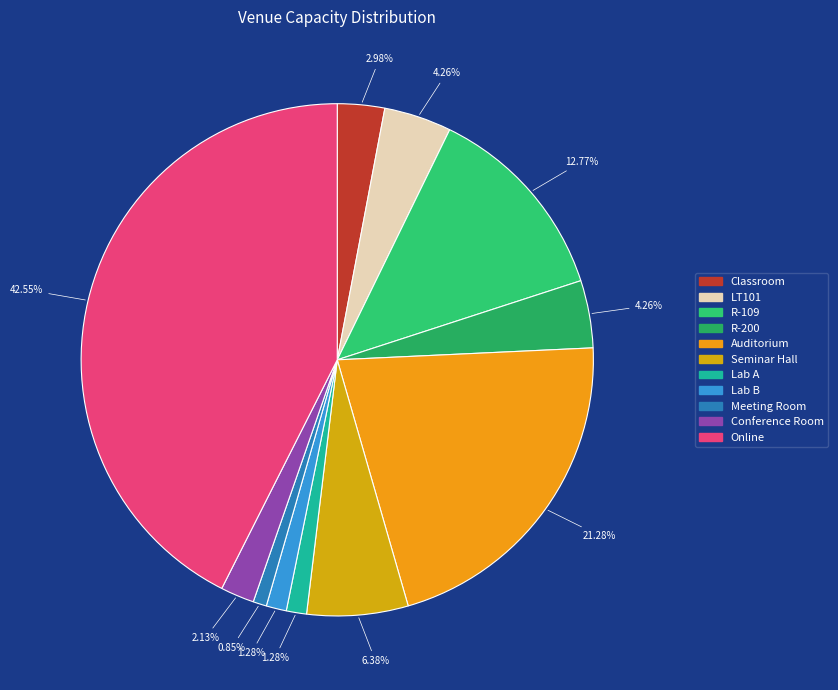

What percentage is the R-200 slice, to the nearest percent?

4%